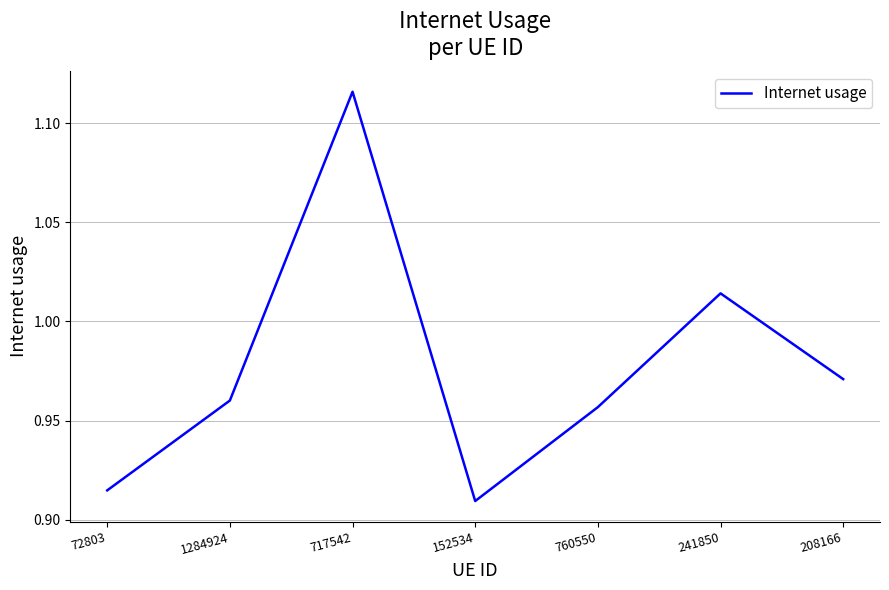

What position from the right is 72803?

7